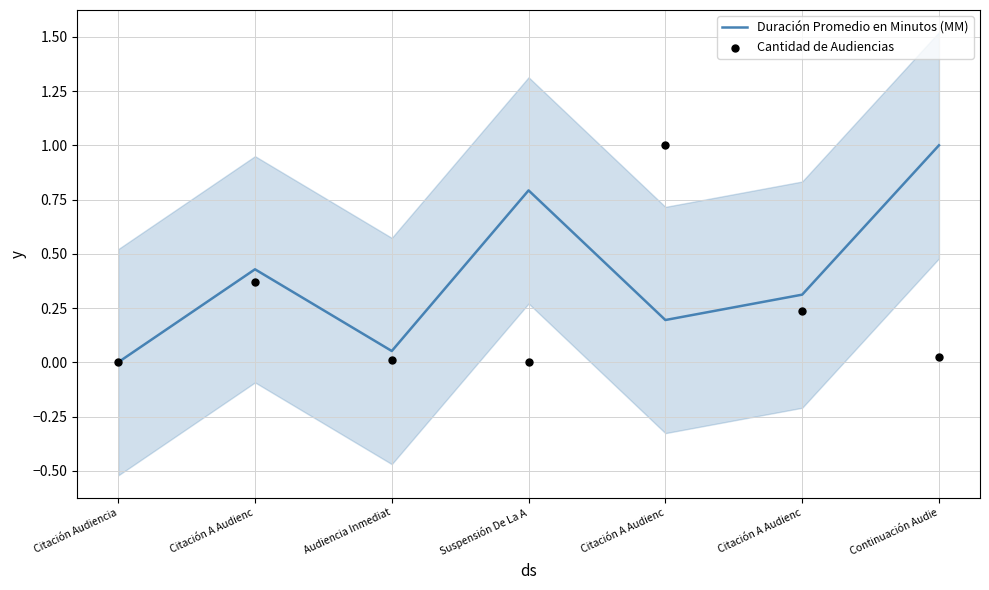

Which series reaches the minimum Y coordinate?

Duración Promedio en Minutos (MM)